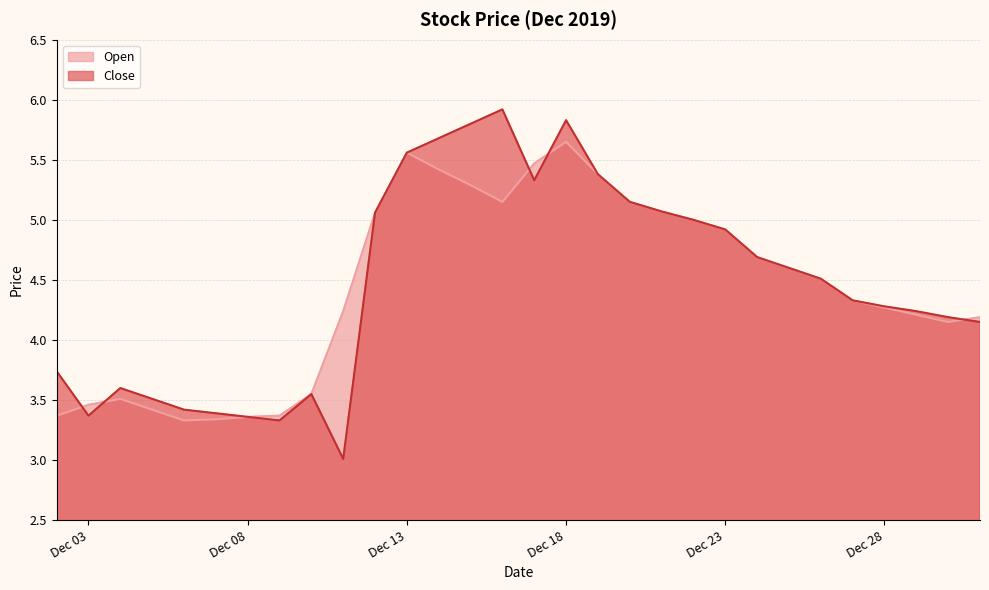

At which category does Close reach its first local peak?

2019-12-04